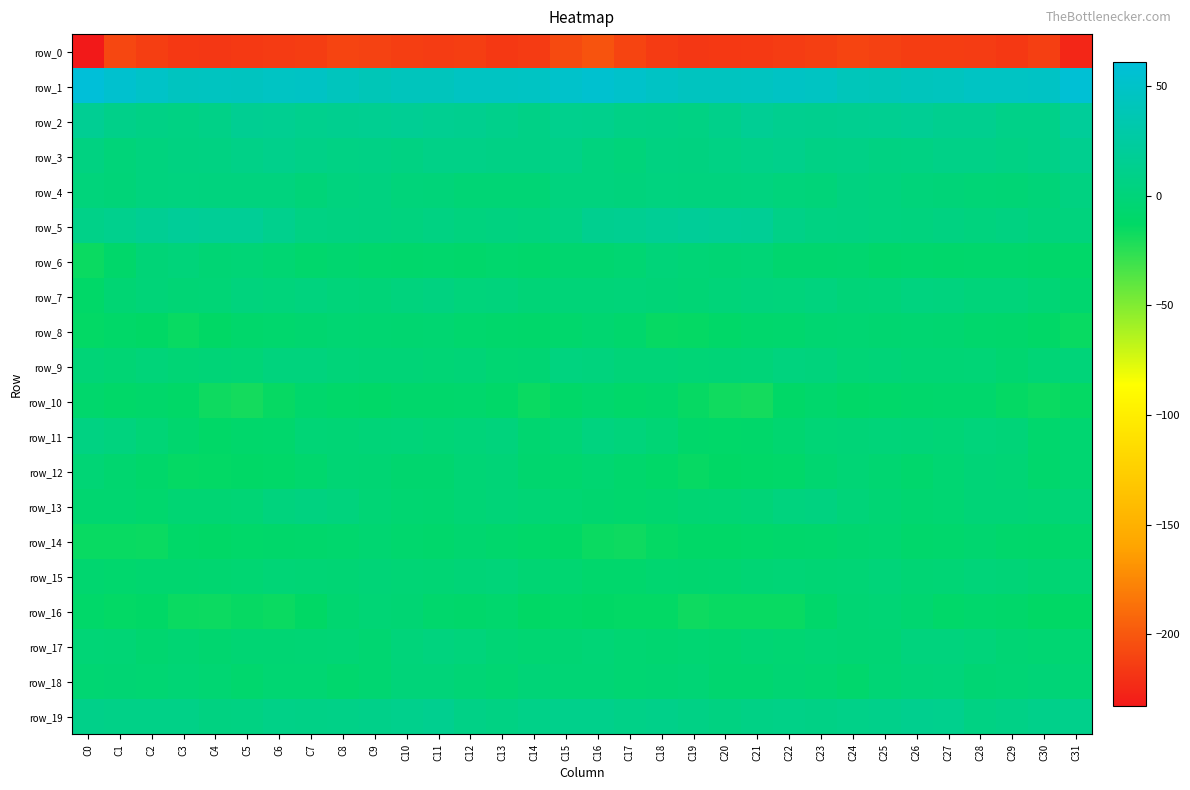

What is the sum of all row_3 values?

222.2